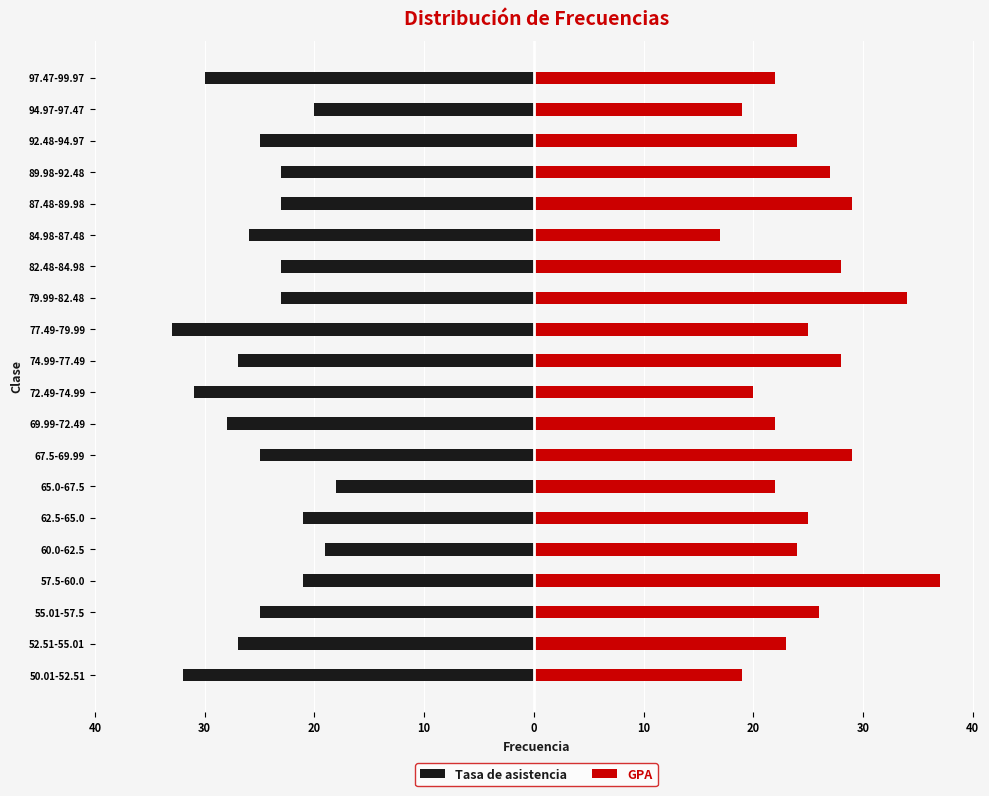

What is the minimum value shown in the chart?

-33